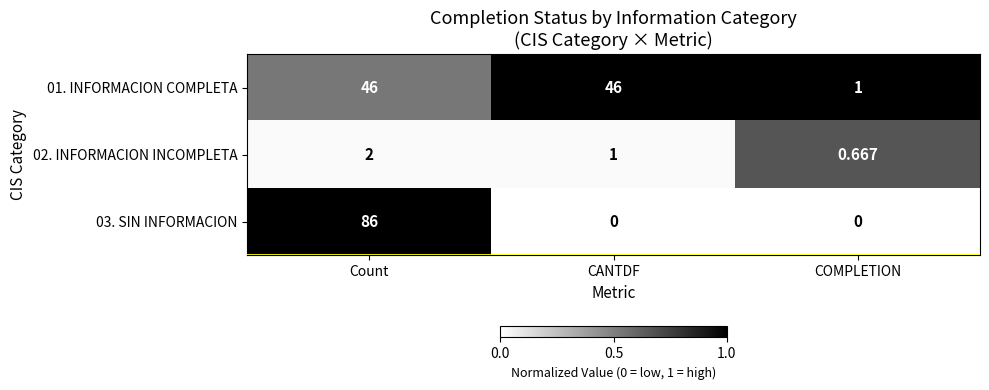

Where does the 02. INFORMACION INCOMPLETA series first go above 1?

Count